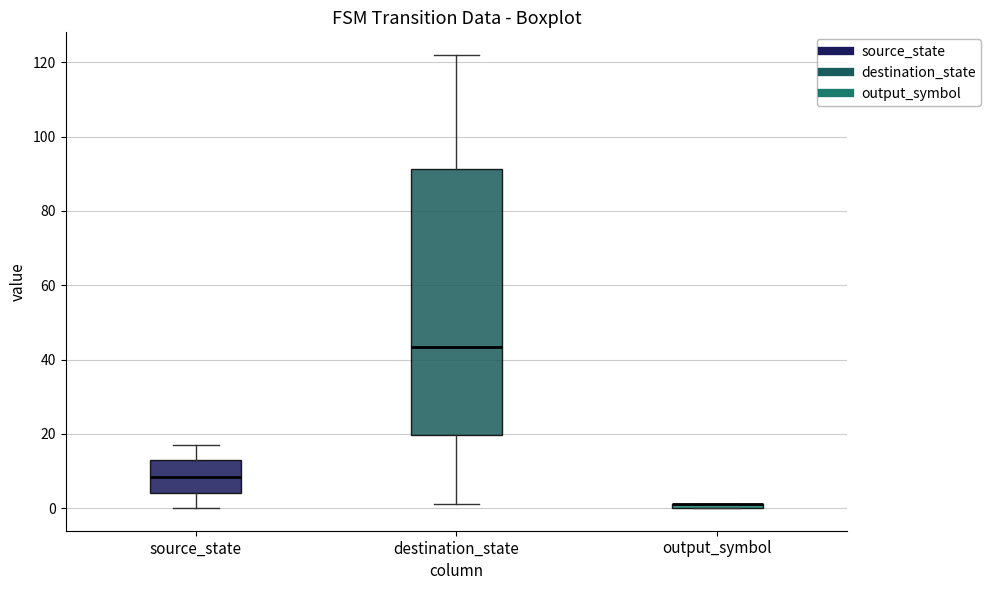

Comparing the boxes themselves (not the whiskers), which one is the tallest?

destination_state